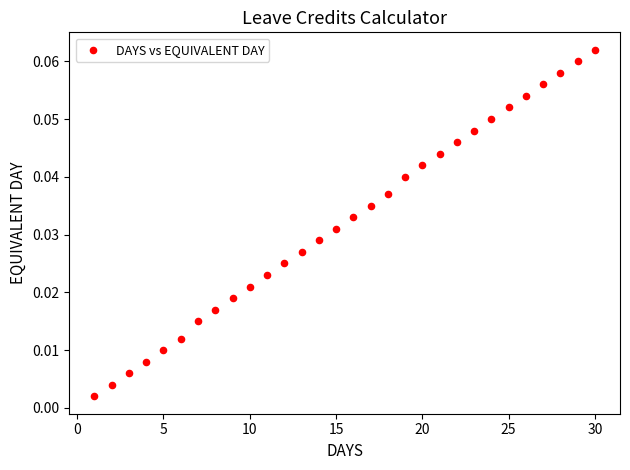

What is the range of X values (max minus min)?

29.0